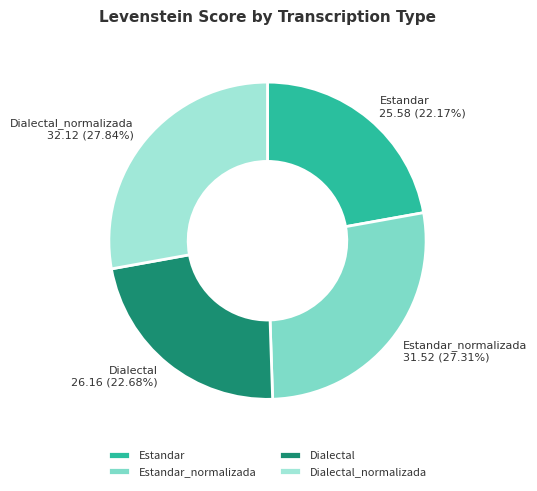

To the nearest percent, what portion does Estandar represent?

22%